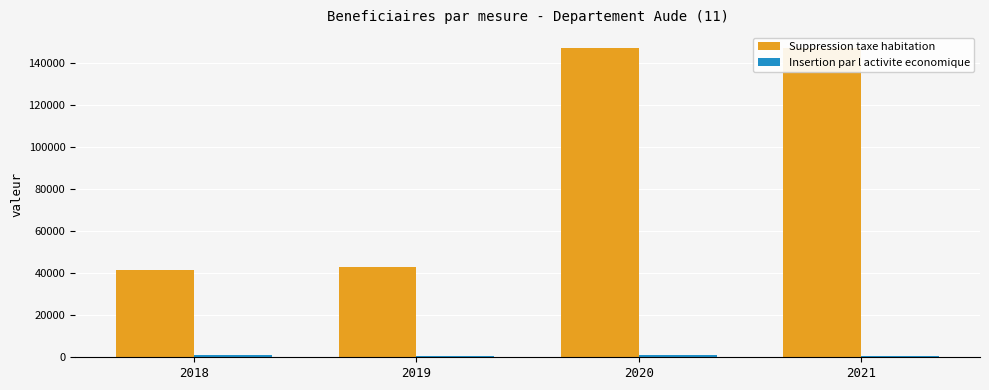

What is the difference between the second highest and second lowest values in the Insertion par l activite economique series?

41